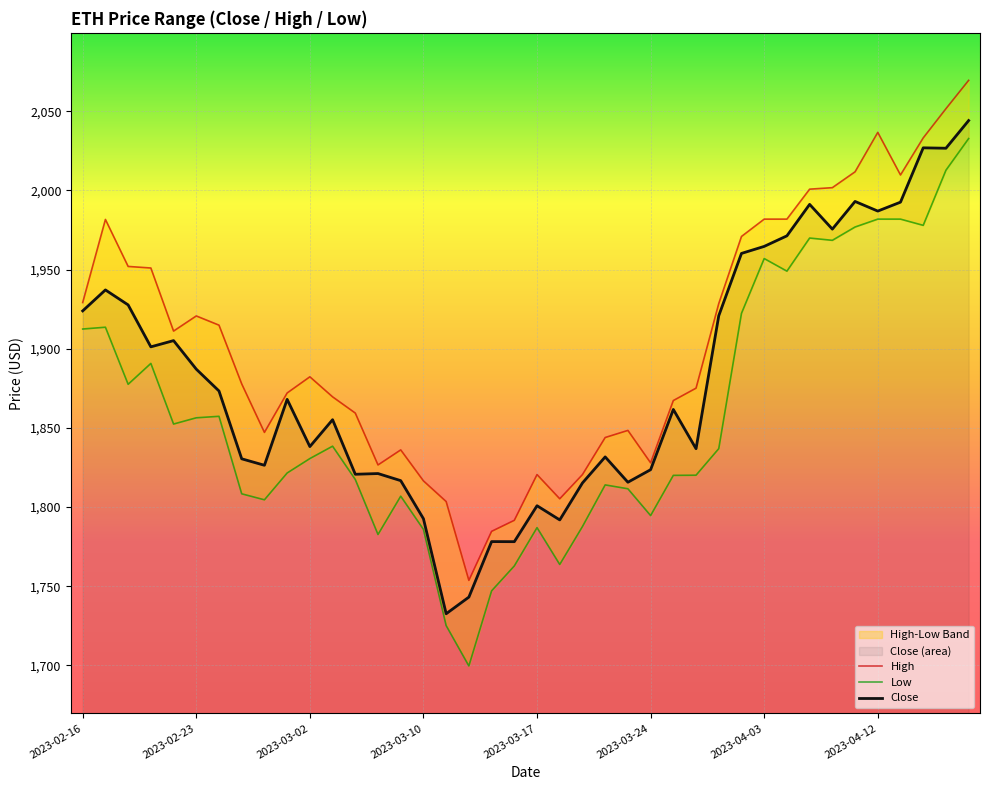

The value of Close at 2023-02-23 is 1887.1. True or false?

True